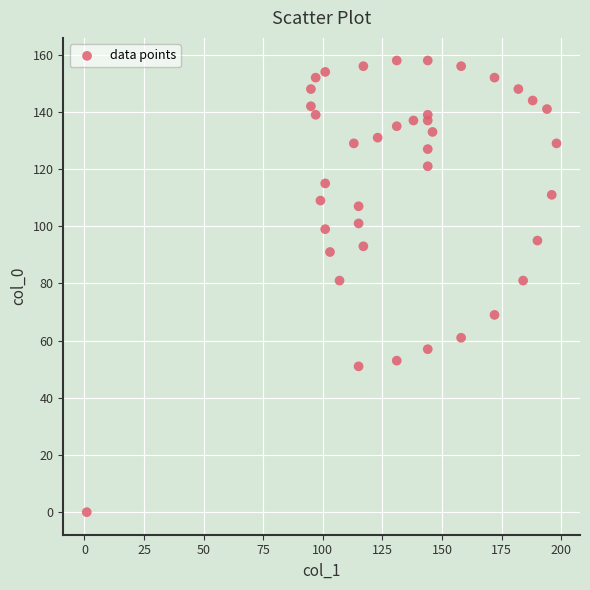

What is the range of Y values (max minus min)?

158